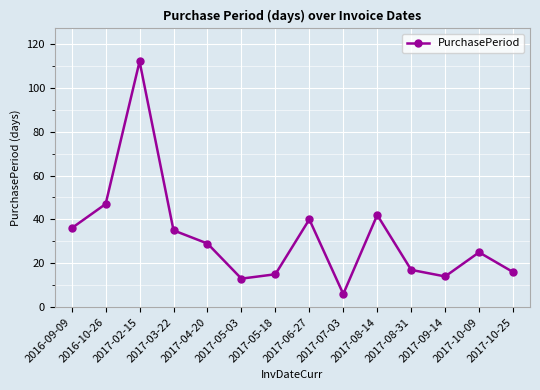

What is the change in value from 2017-02-15 to 2017-08-31?

-95